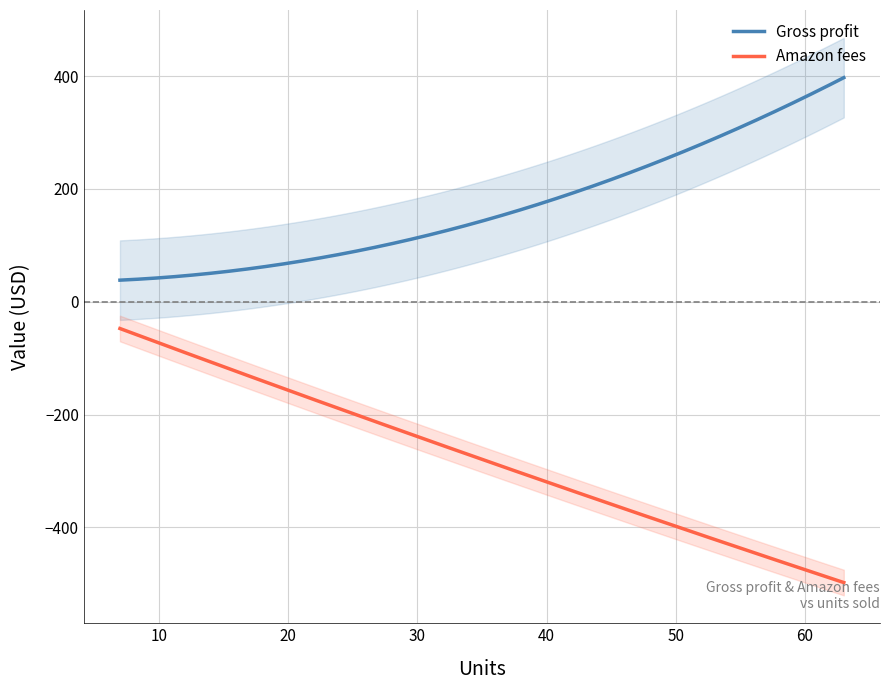

Which series changed the most between 9 and 17?

Amazon fees